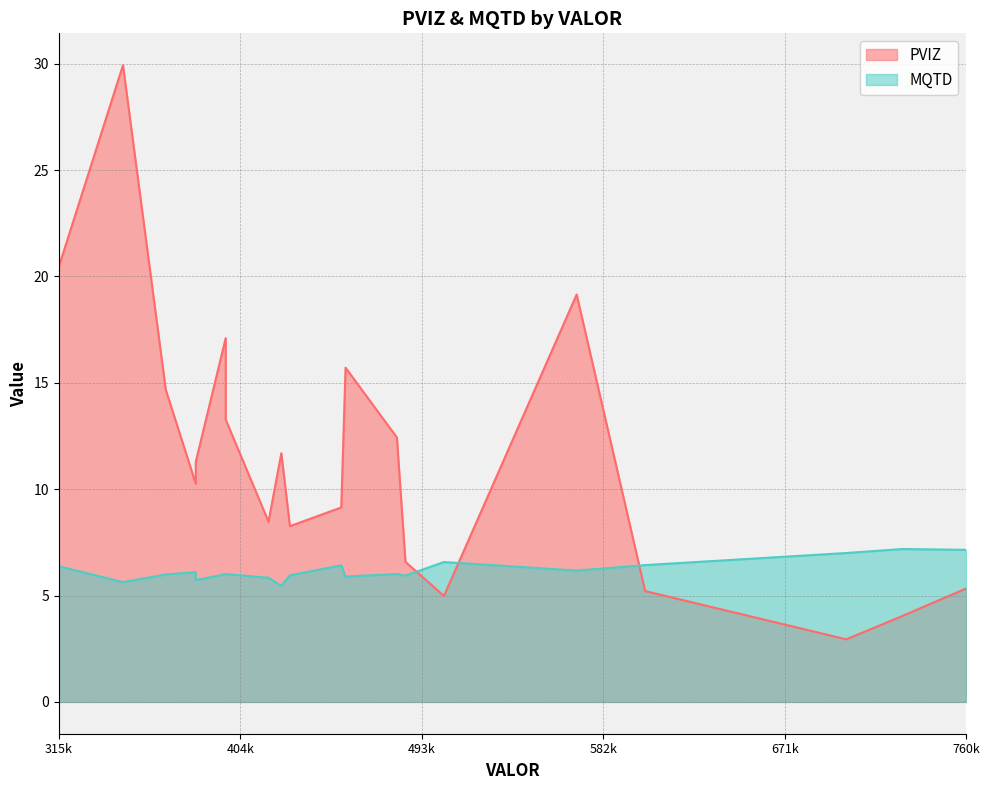

What is the total value across all series at 396900?

23.1